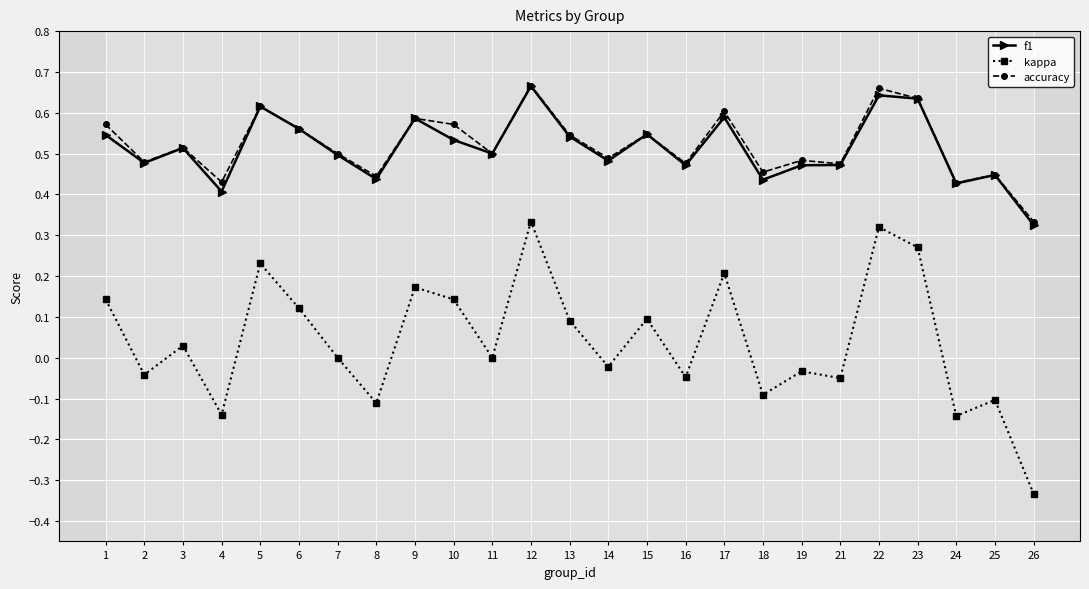

True or false: accuracy and f1 cross at least once.

False